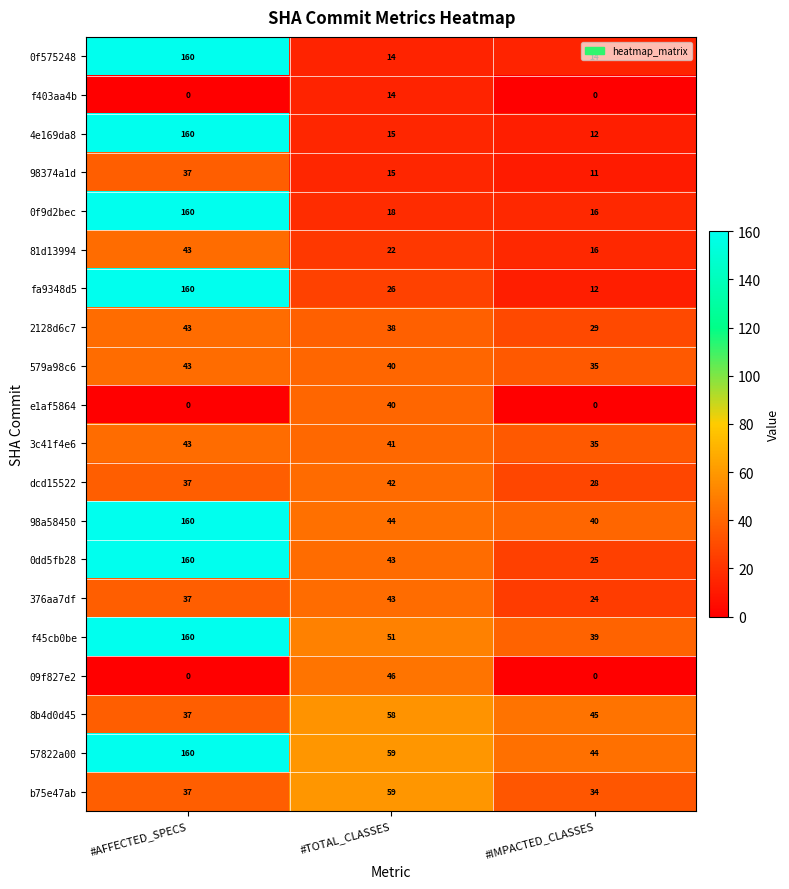

List the labels in order of fa9348d5 value, largest first.

#AFFECTED_SPECS, #TOTAL_CLASSES, #IMPACTED_CLASSES